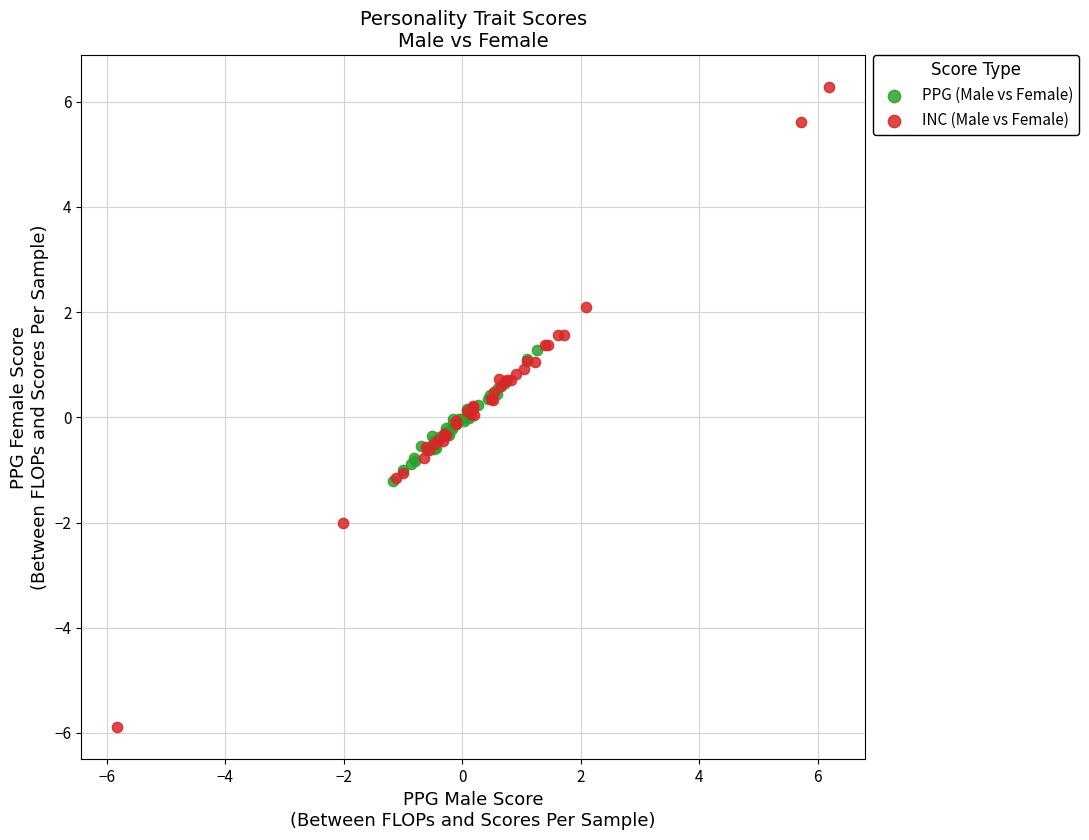

Which series contains the highest Y value?

INC (Male vs Female)